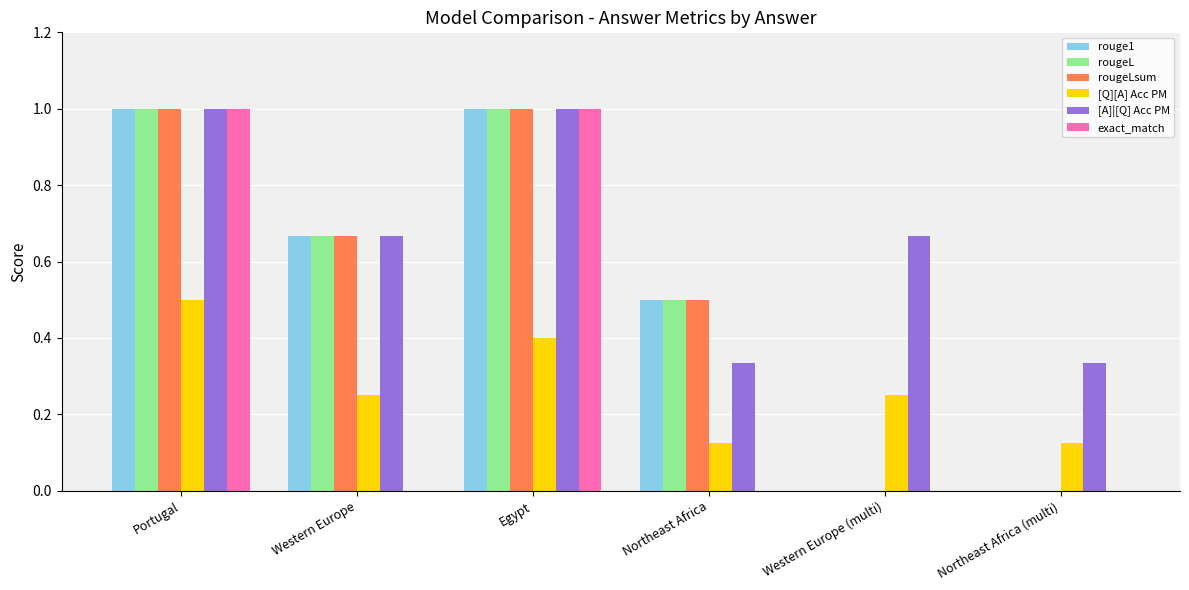

True or false: [Q][A] Acc PM has a value of 0.5 at Portugal.

True